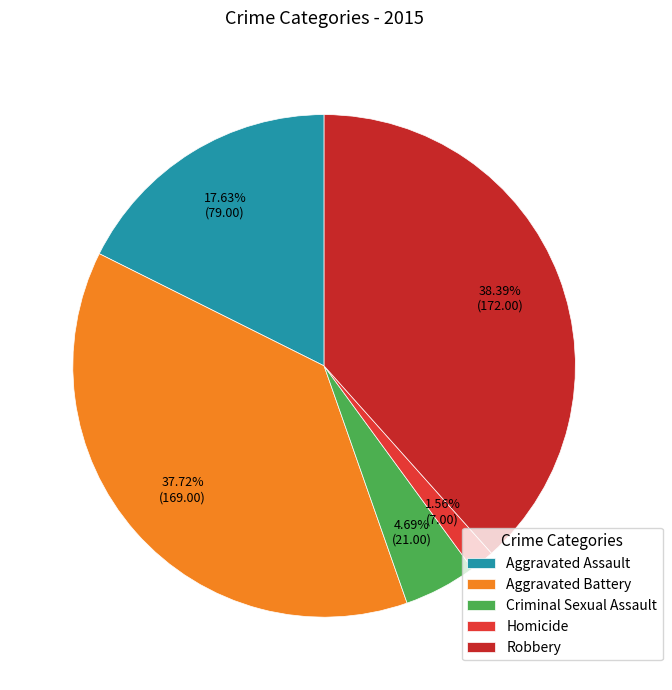

Count the number of slices in the pie.

5